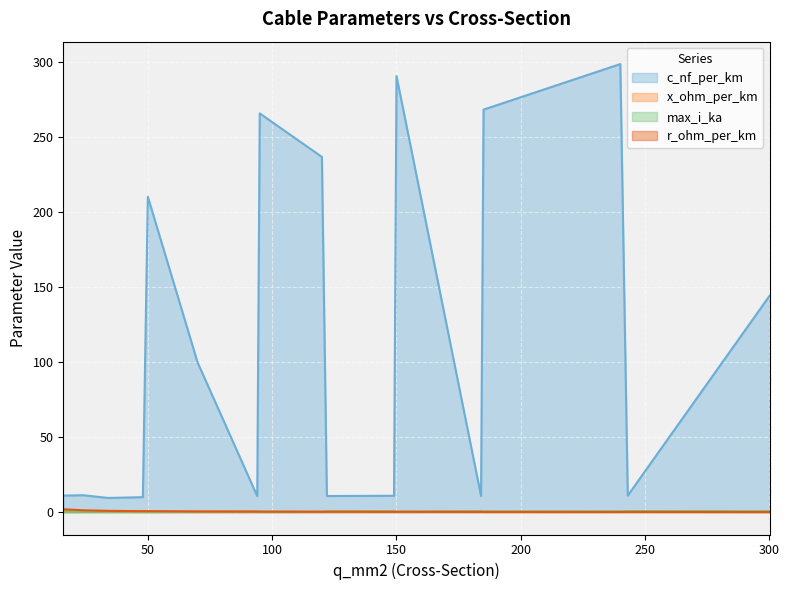

What is the sum of all r_ohm_per_km values?

7.6